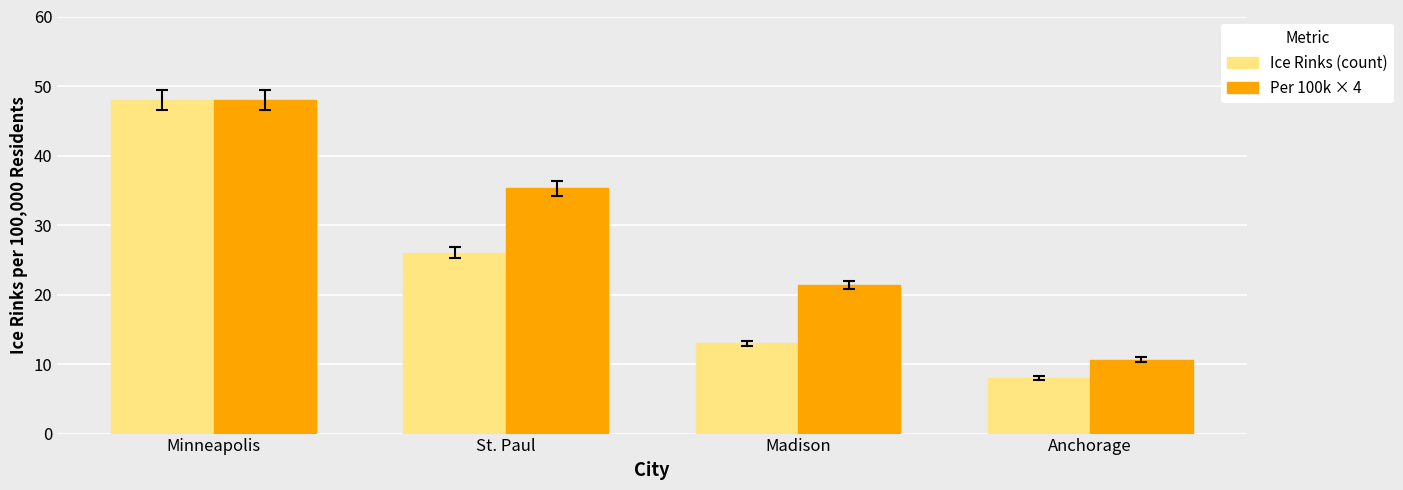

Reading left to right, what are all the values shown in this chart?

Ice Rinks (count): 48.0	26.0	13.0	8.0
Per 100k × 4: 48.0	35.3	21.4	10.6